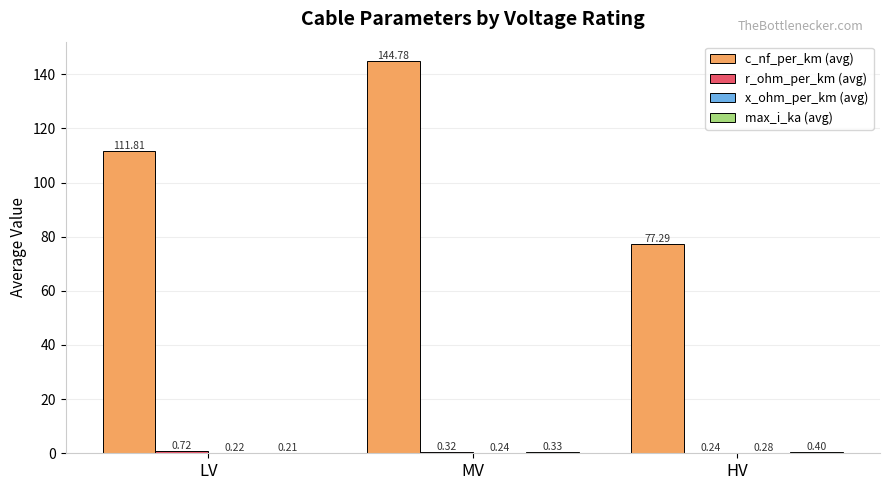

Are the bars grouped side by side (vs. stacked)?

Yes